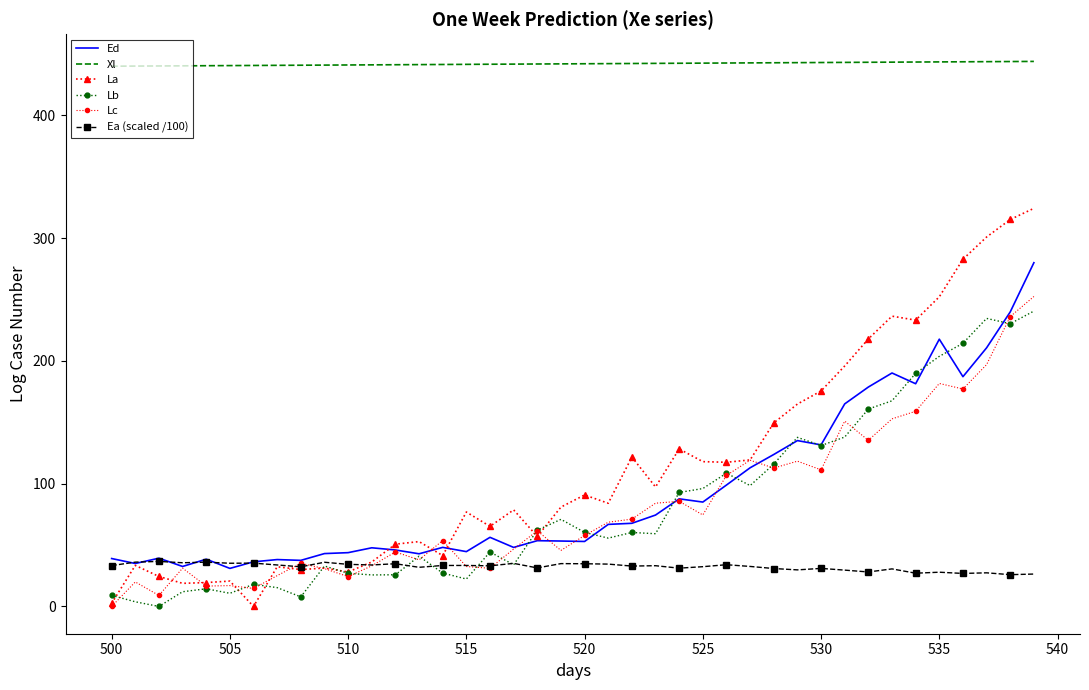

Which series has the largest range (max minus min)?

La